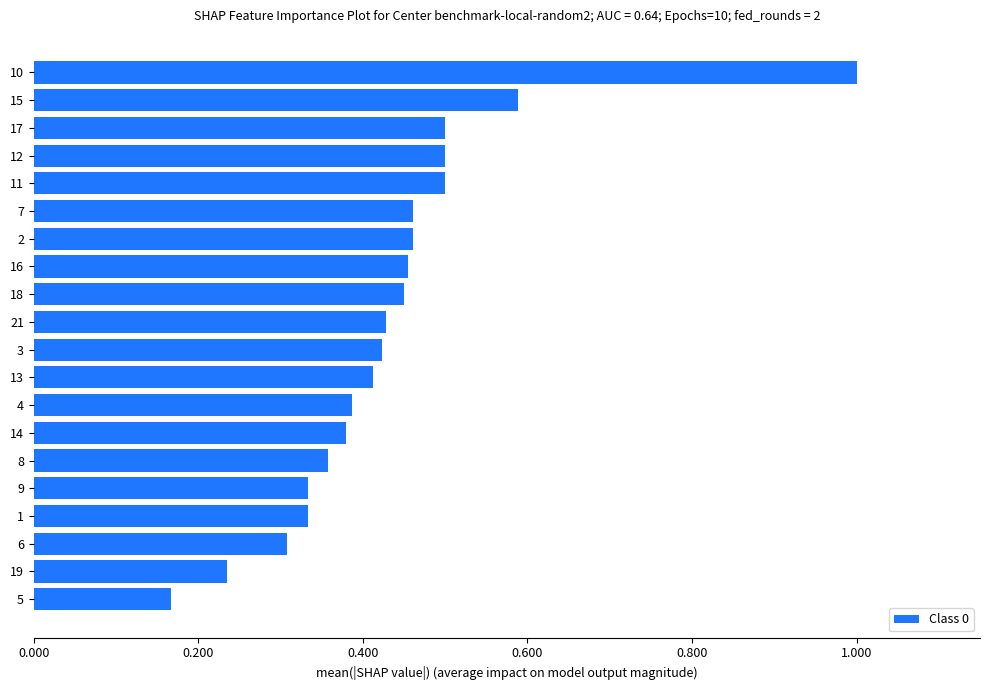

What is the greatest value displayed?

1.0